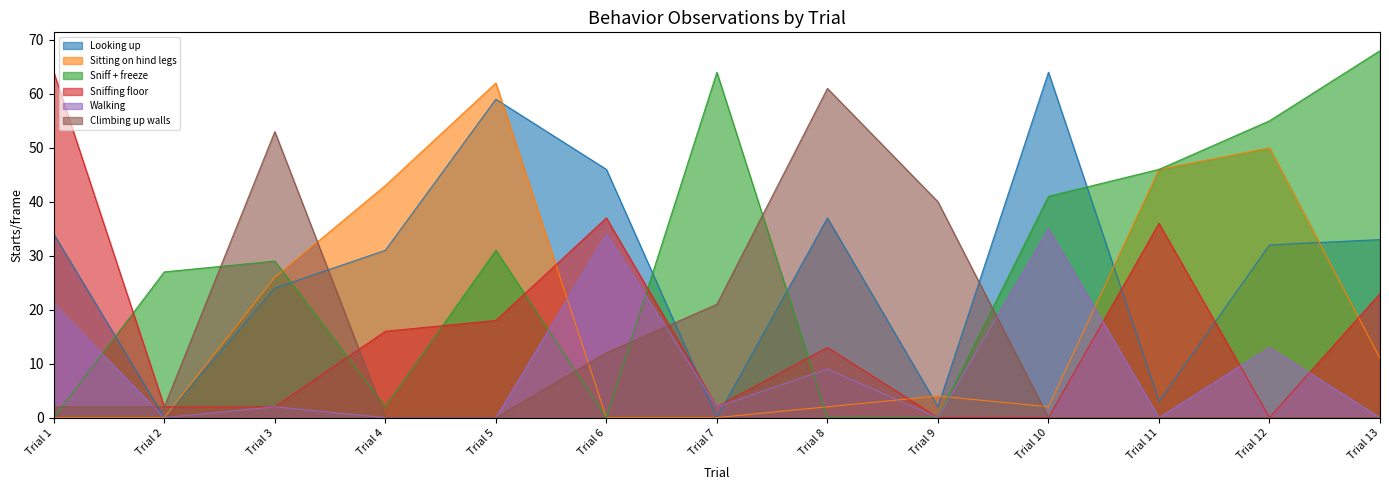

How many lines are shown in the chart?

6